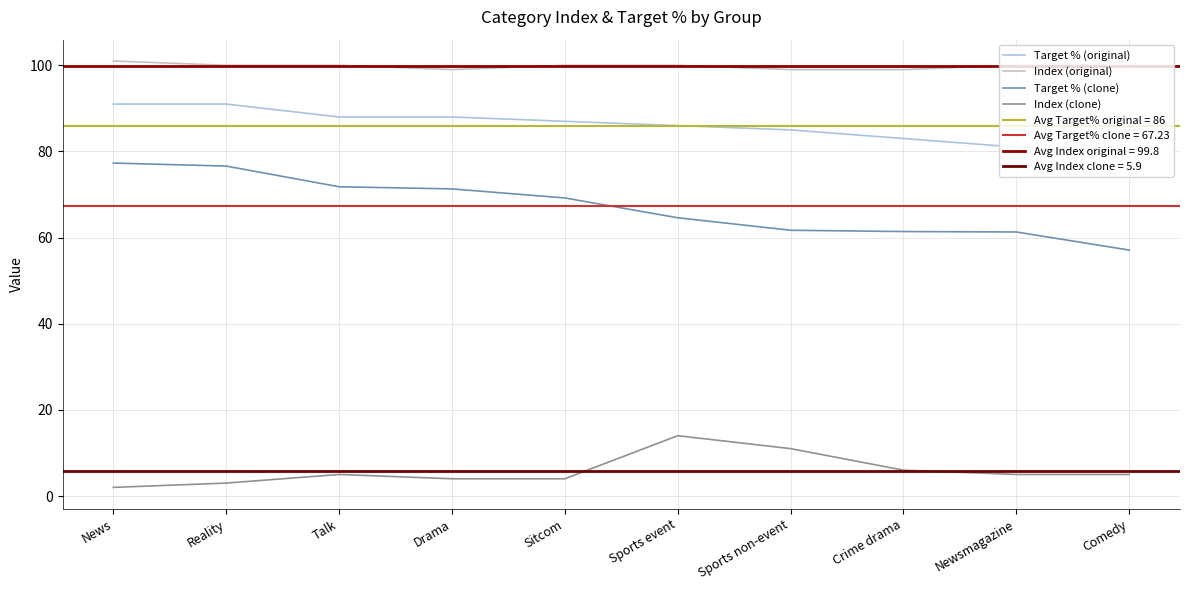

Read the Target % (original) value at Newsmagazine.

81.0